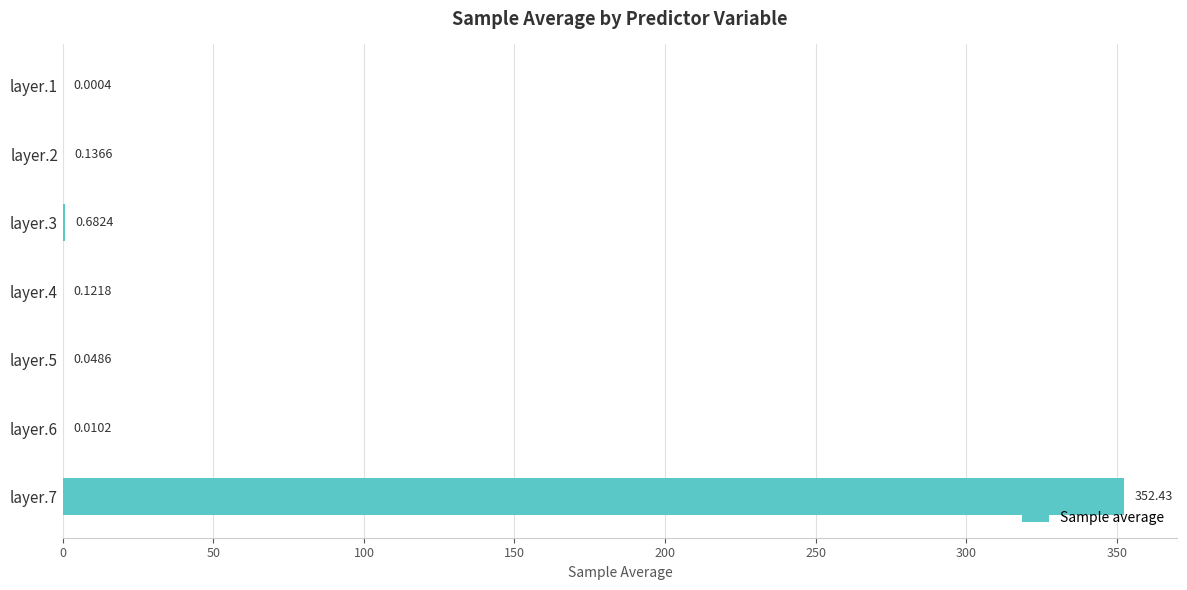

What is the change in value from layer.1 to layer.4?

+0.1